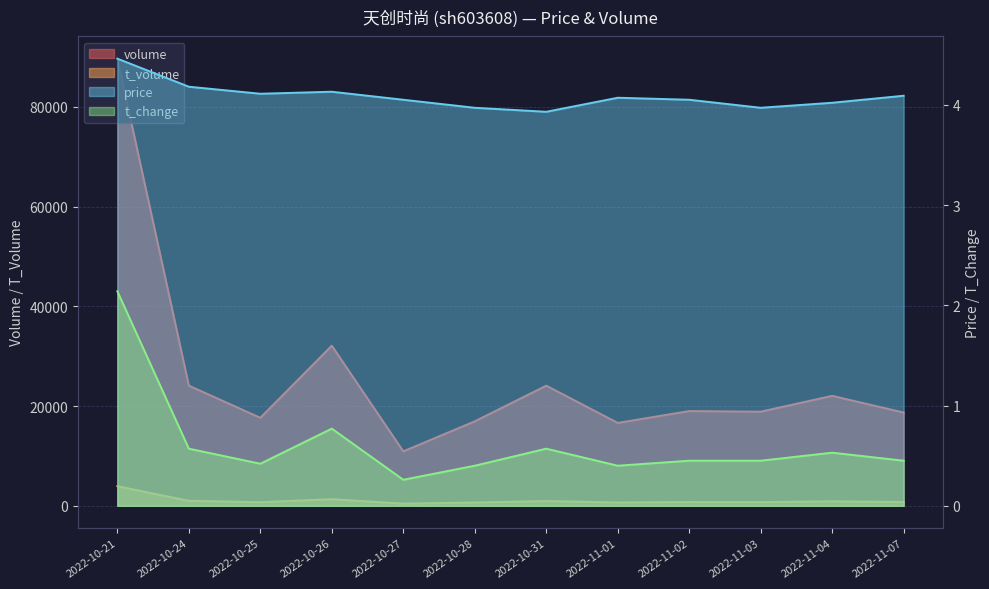

True or false: t_change and t_volume intersect in this chart.

False